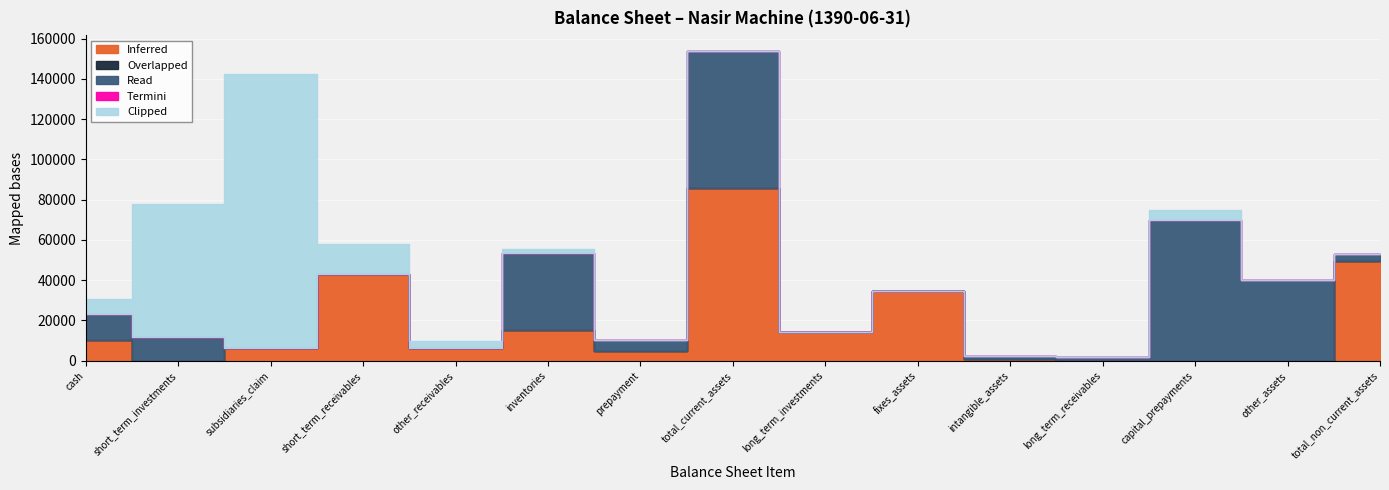

Reading left to right, extract all data points from this chart.

Inferred: 10068	21	6392	43138	6192	15450	4794	86055	14288	34800	701	0	0	6	49795
Overlapped: 0	0	0	0	0	0	0	0	0	0	0	0	0	0	0
Read: 13073	11614	0	0	0	38043	5289	68019	0	0	1792	1792	69811	40000	3400
Termini: 0	0	0	0	0	0	0	0	0	0	0	0	0	0	0
Clipped: 7639	66039	135850	15000	3400	1792	0	0	0	6	0	0	5289	0	0